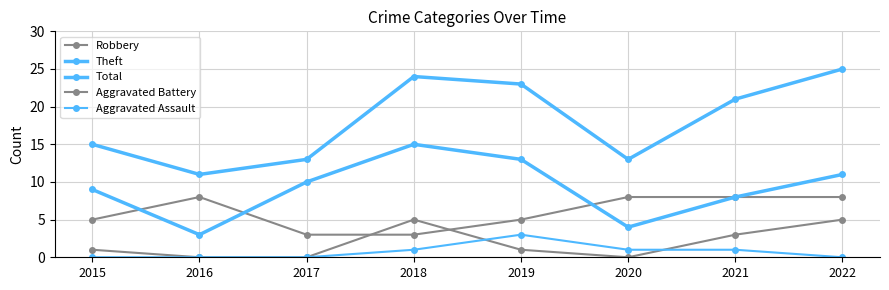

How many lines are shown in the chart?

5